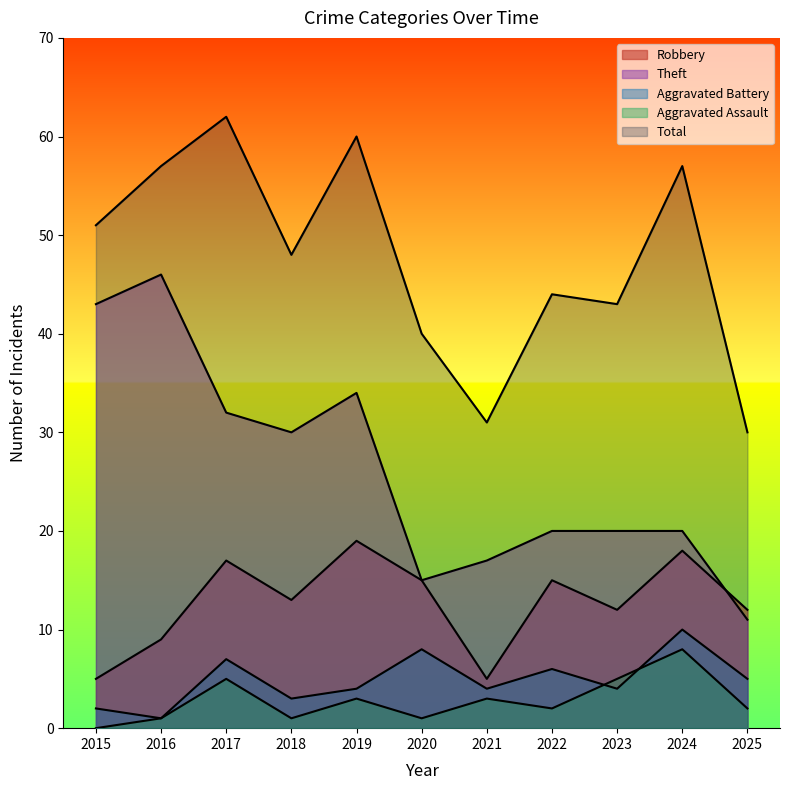

What is the value of the Total point at the 11th from the left?

30